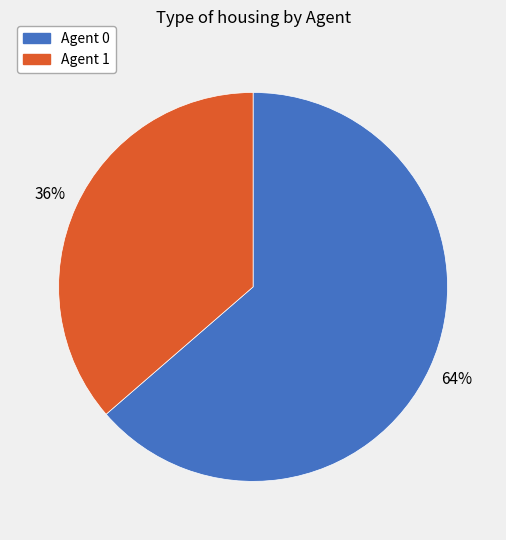

Is the sum of Agent 0 and Agent 1 greater than half?

Yes